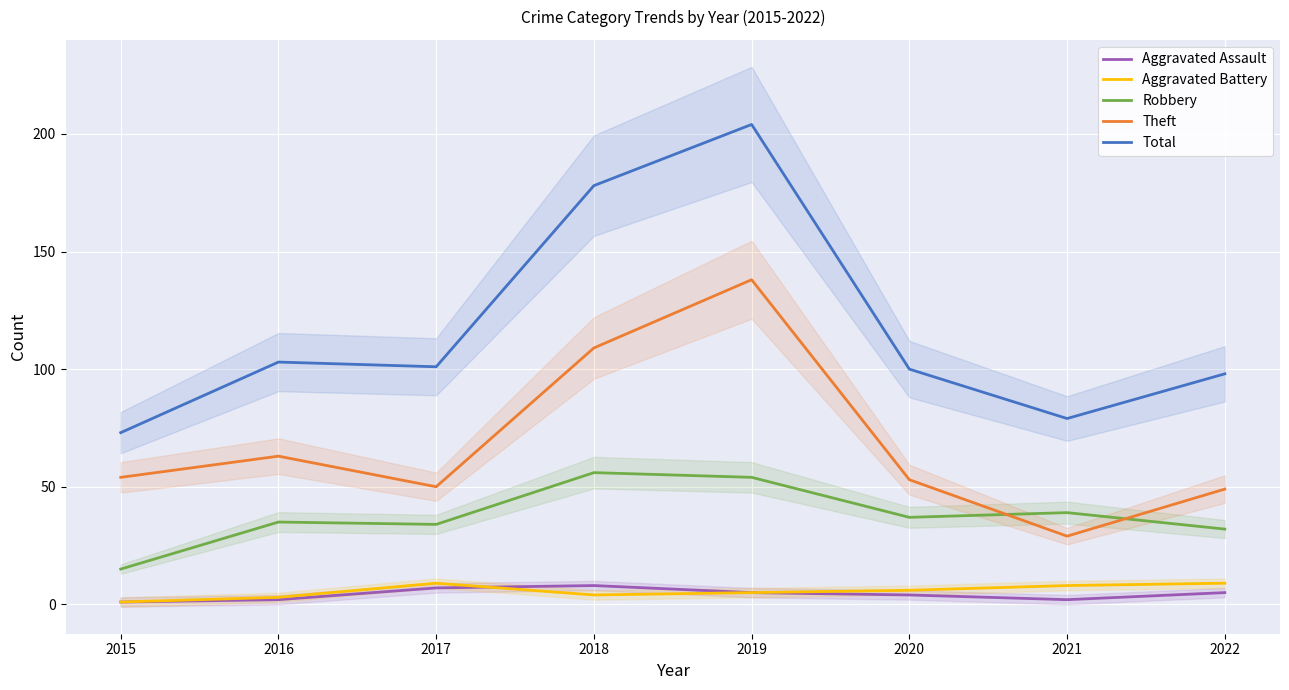

List the labels in order of Theft value, smallest first.

2021, 2022, 2017, 2020, 2015, 2016, 2018, 2019